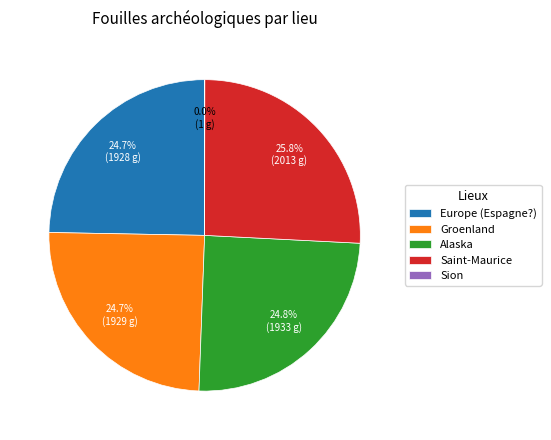

To the nearest percent, what percentage of the pie is Saint-Maurice?

26%